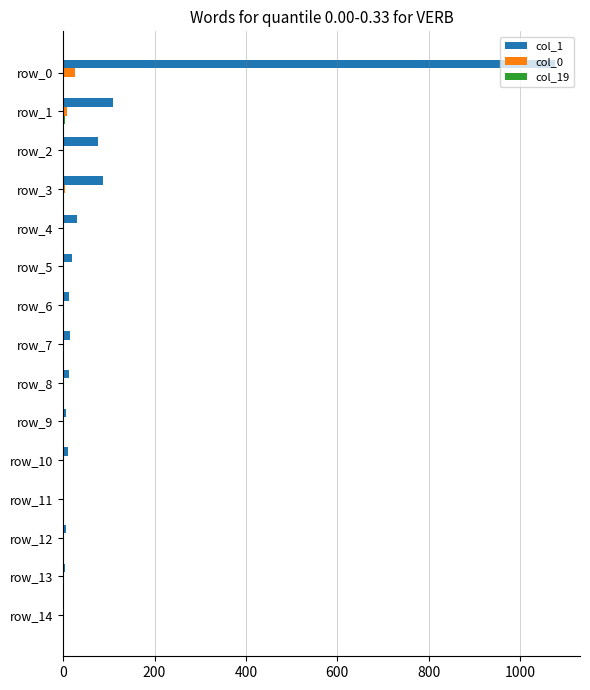

At which label does col_1 reach its peak?

row_0